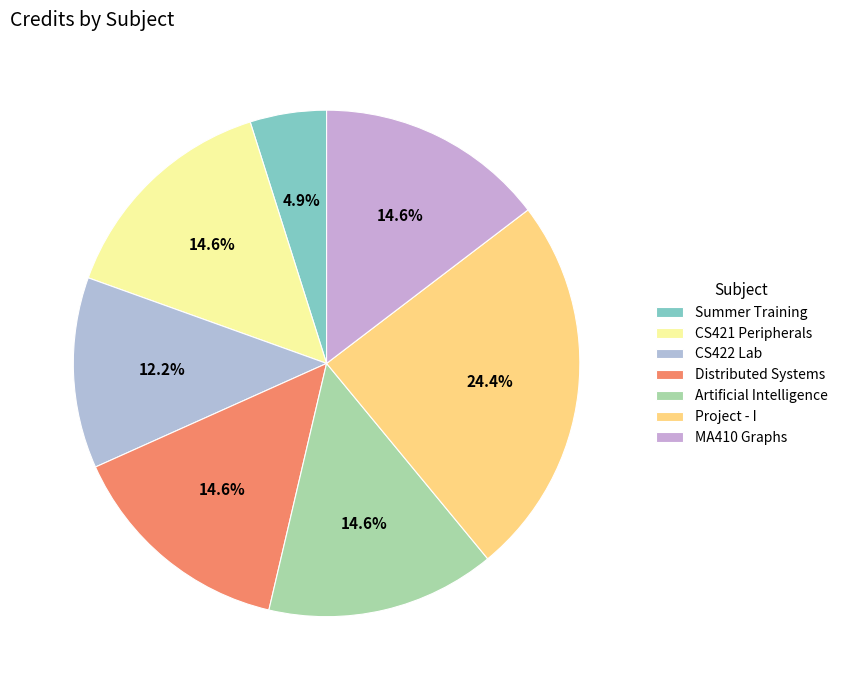

How many segments does this pie chart have?

7